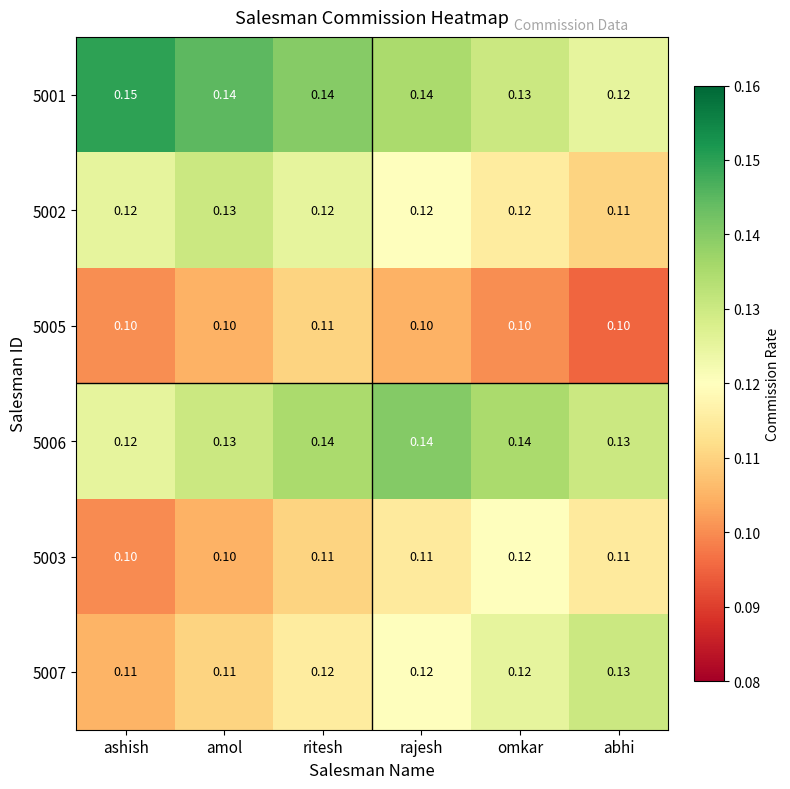

At which label is 5002 closest to 0?

abhi